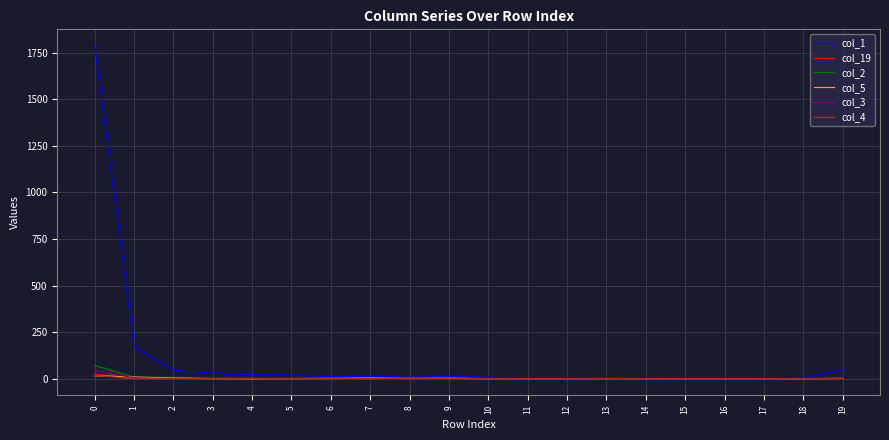

What is the greatest value displayed?

1786